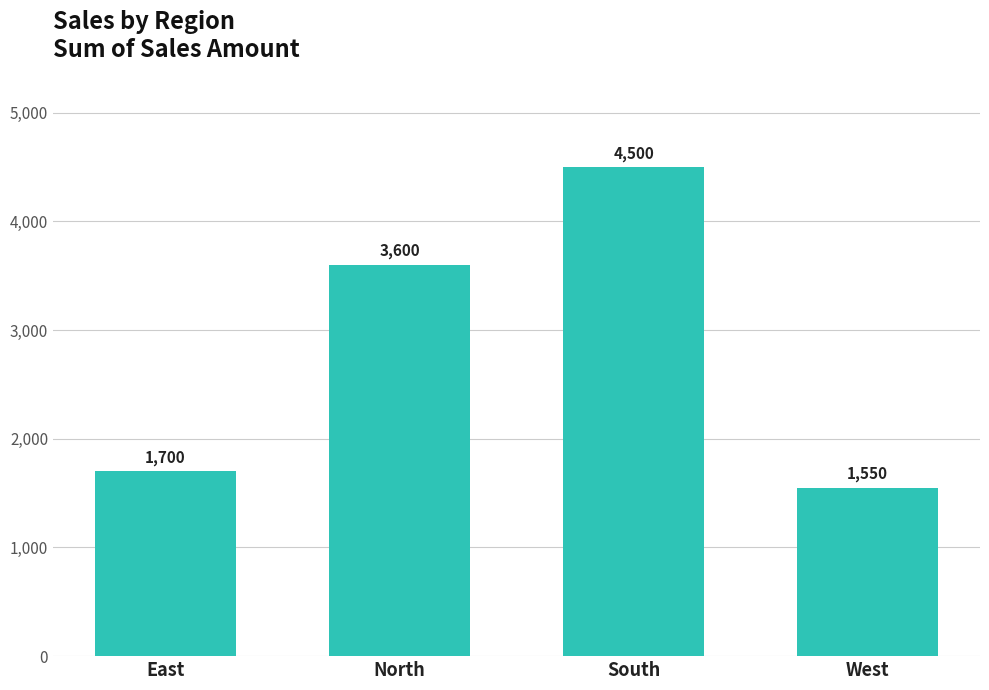

At which category does the chart reach its minimum across all series?

West